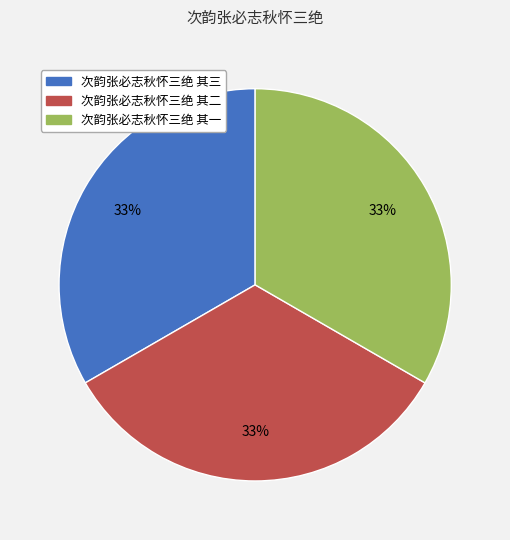

To the nearest percent, what percentage of the pie is 次韵张必志秋怀三绝 其二?

33%